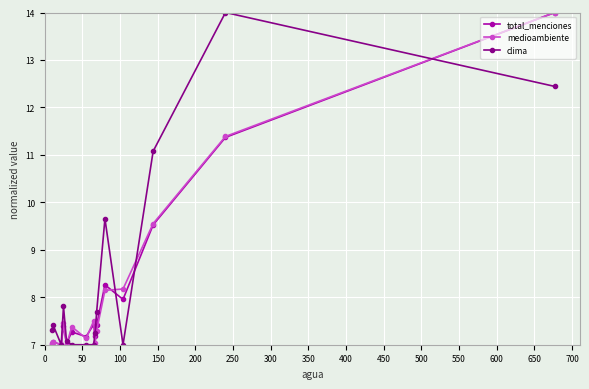

What is the smallest value displayed?

7.0